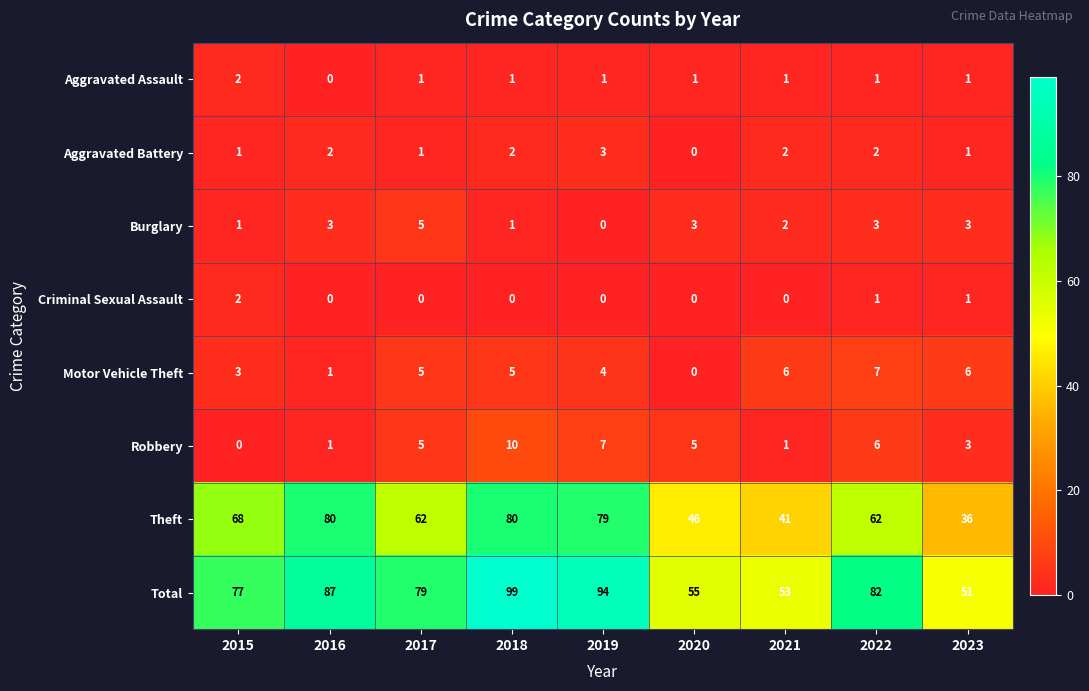

How many values in Aggravated Assault are above zero?

8